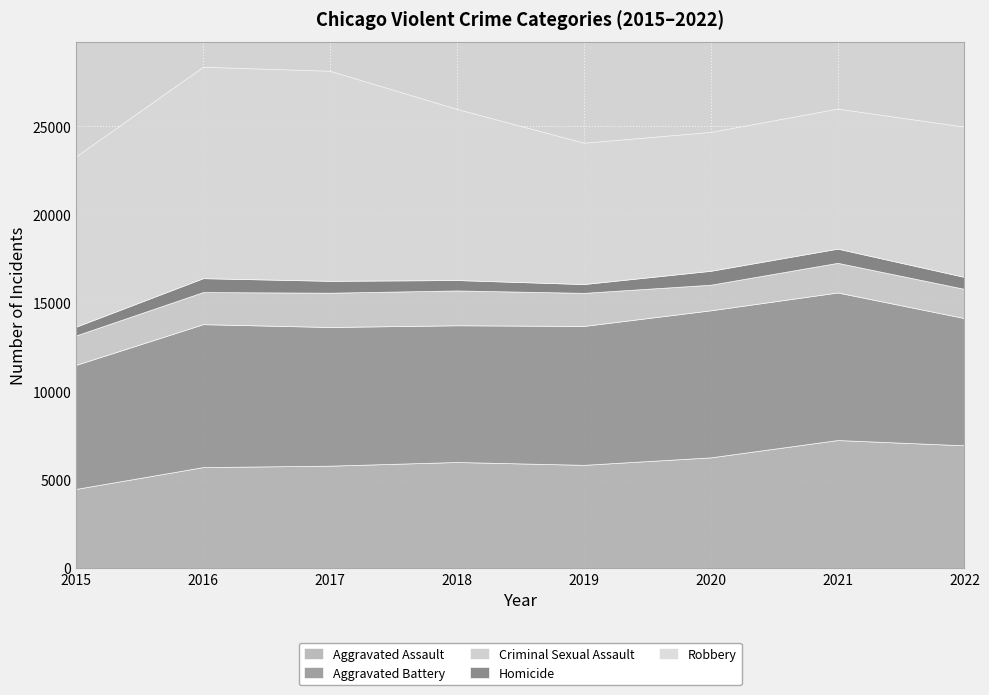

Reading left to right, extract all data points from this chart.

Aggravated Assault: 2015=4480	2016=5712	2017=5793	2018=6001	2019=5840	2020=6263	2021=7243	2022=6944
Aggravated Battery: 2015=7018	2016=8085	2017=7845	2018=7735	2019=7857	2020=8319	2021=8347	2022=7197
Criminal Sexual Assault: 2015=1666	2016=1817	2017=1940	2018=1969	2019=1872	2020=1448	2021=1678	2022=1652
Homicide: 2015=496	2016=786	2017=672	2018=589	2019=498	2020=787	2021=803	2022=676
Robbery: 2015=9638	2016=11960	2017=11880	2018=9679	2019=7994	2020=7856	2021=7920	2022=8500